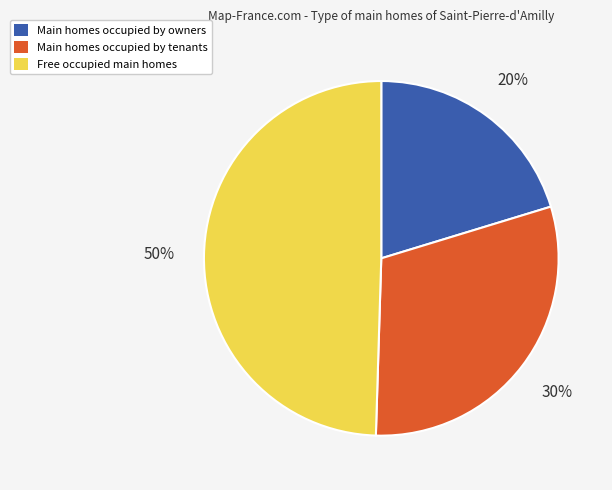

How many slices are in this pie chart?

3